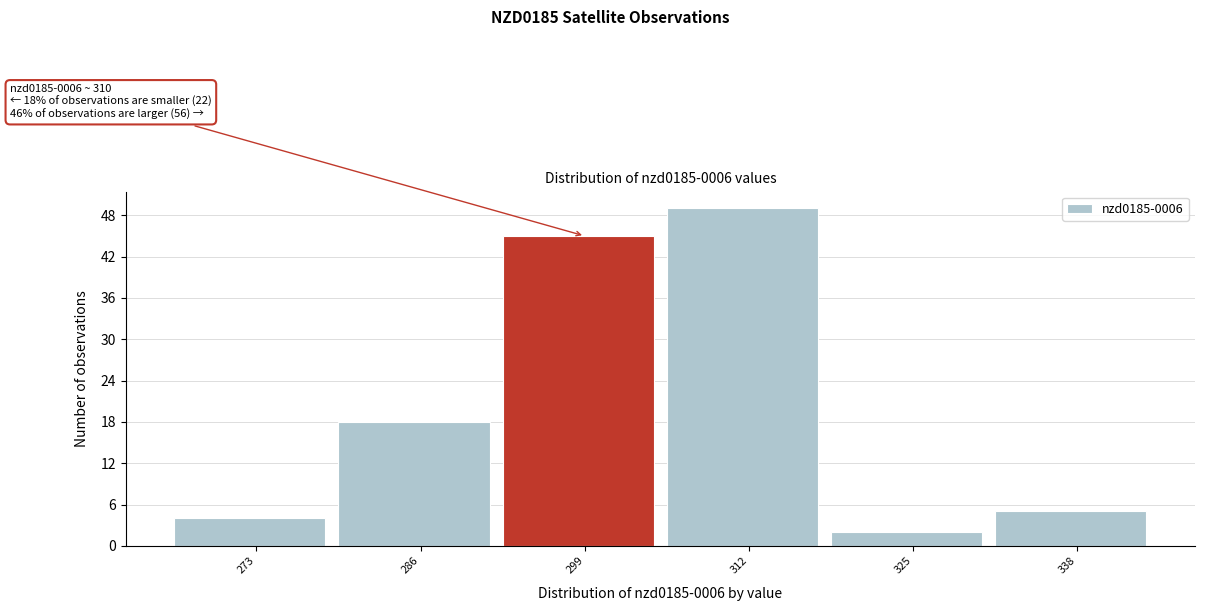

Reading left to right, extract all data points from this chart.

4	18	45	49	2	5